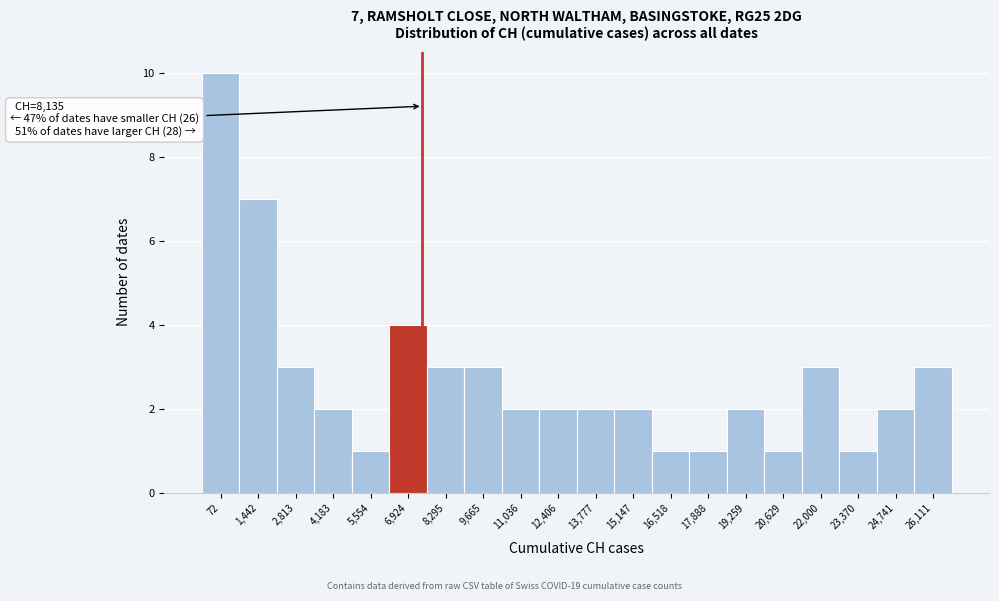

Reading left to right, extract all data points from this chart.

10	7	3	2	1	4	3	3	2	2	2	2	1	1	2	1	3	1	2	3